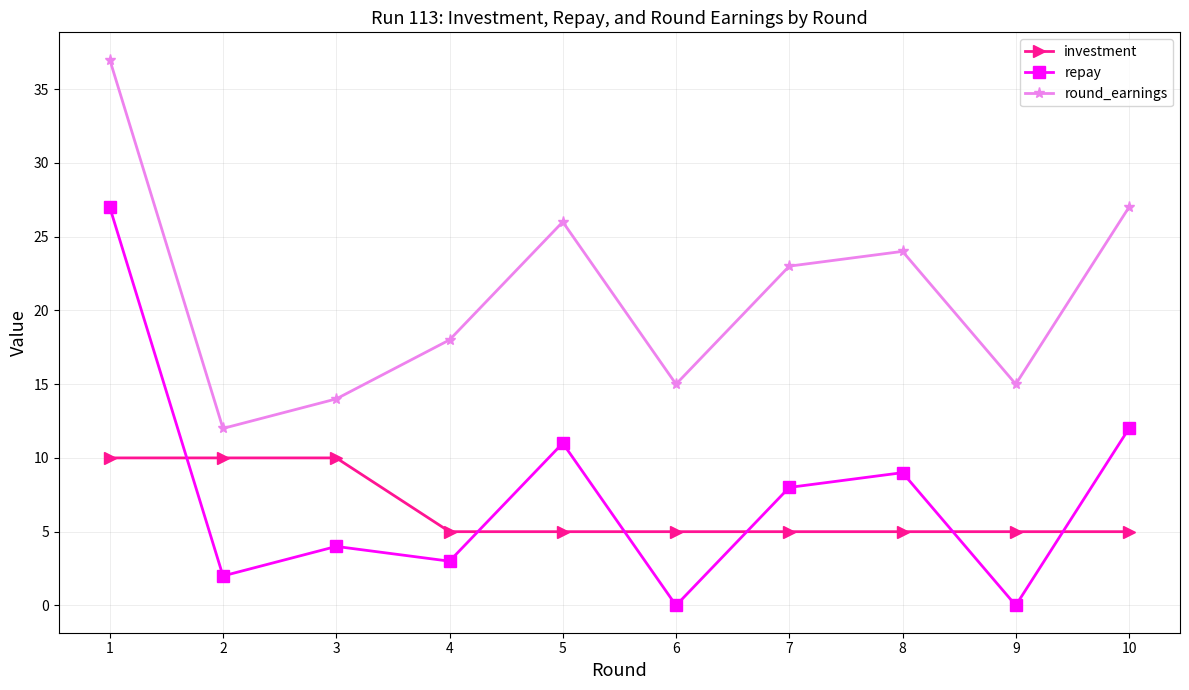

Rank the series at 9 from lowest to highest value.

repay, investment, round_earnings